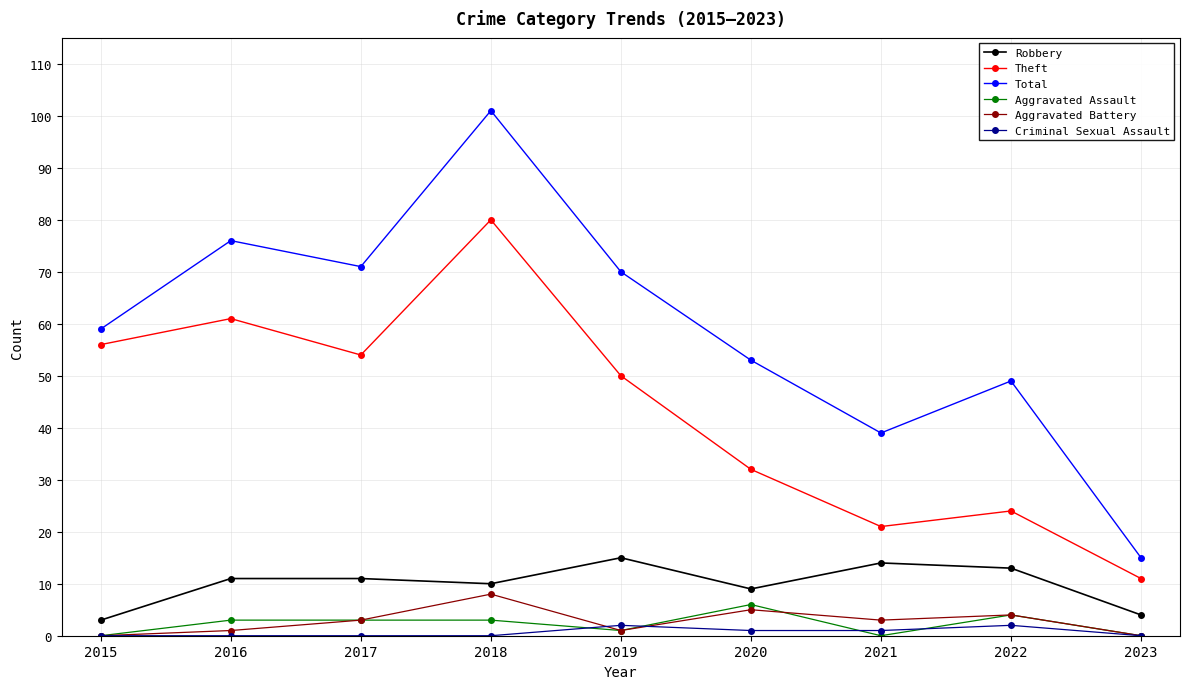

At which category does the chart reach its peak across all series?

2018